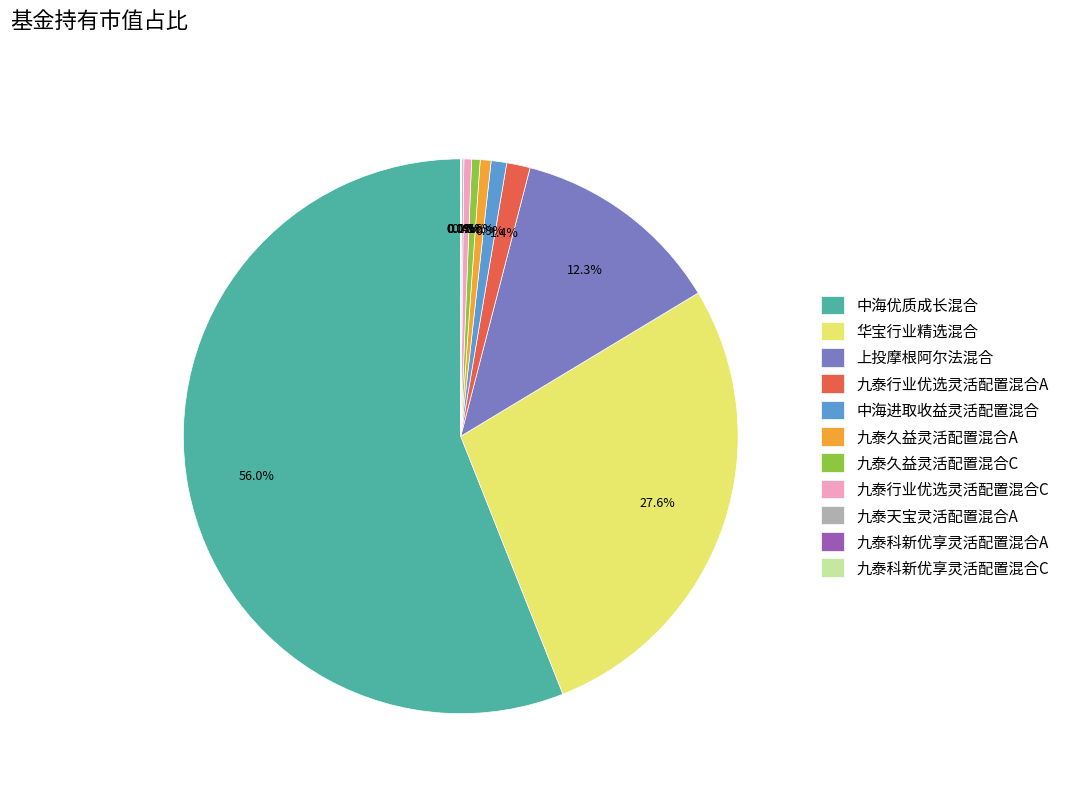

Combined, what portion of the pie is 九泰行业优选灵活配置混合A and 九泰久益灵活配置混合C?

1.9%